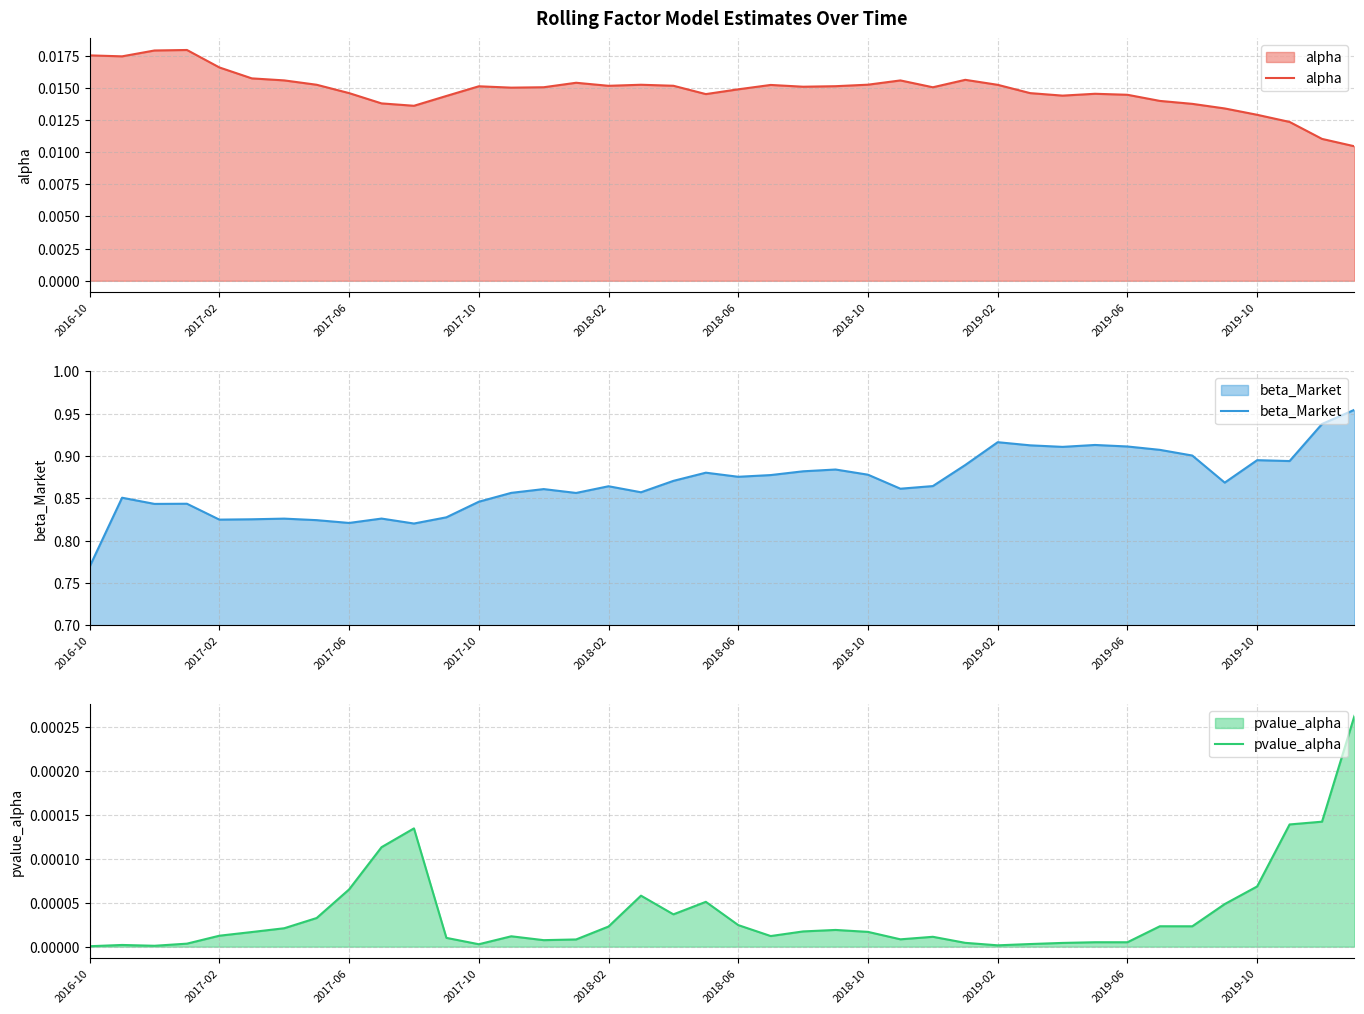

Where is beta_Market nearest to the value 0?

2016-10